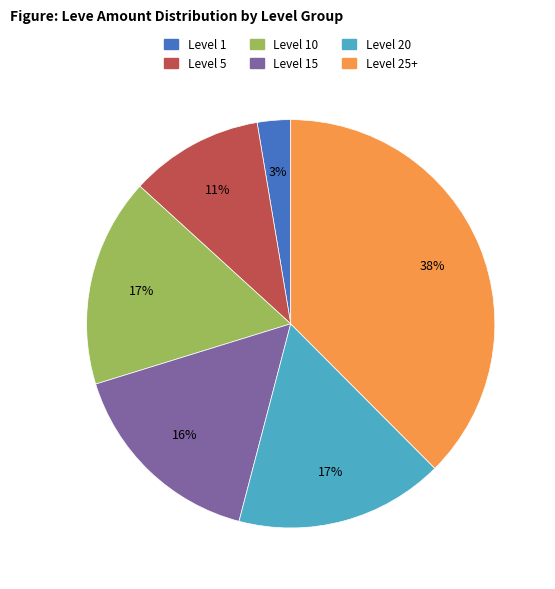

To the nearest percent, what is the average slice percentage?

17%